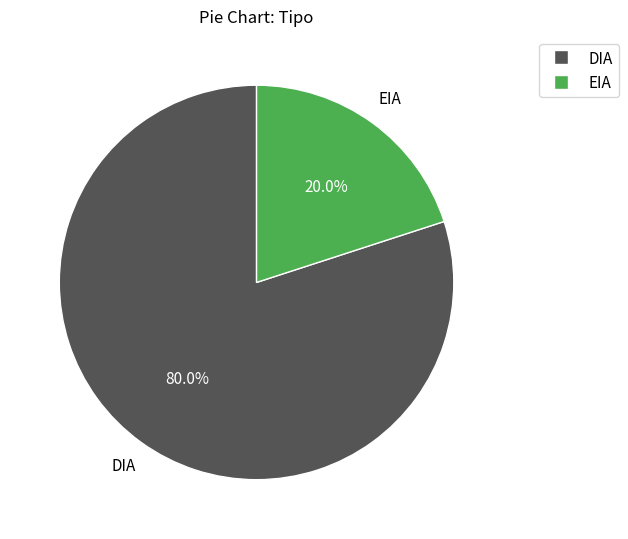

To the nearest percent, what percentage of the pie is EIA?

20%